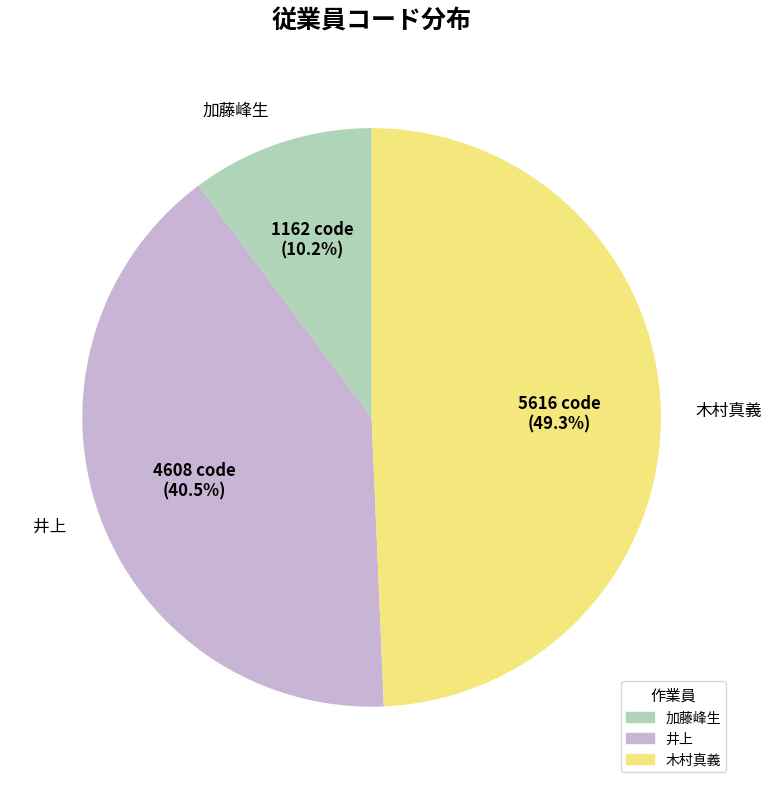

To the nearest percent, what portion does 加藤峰生 represent?

10%